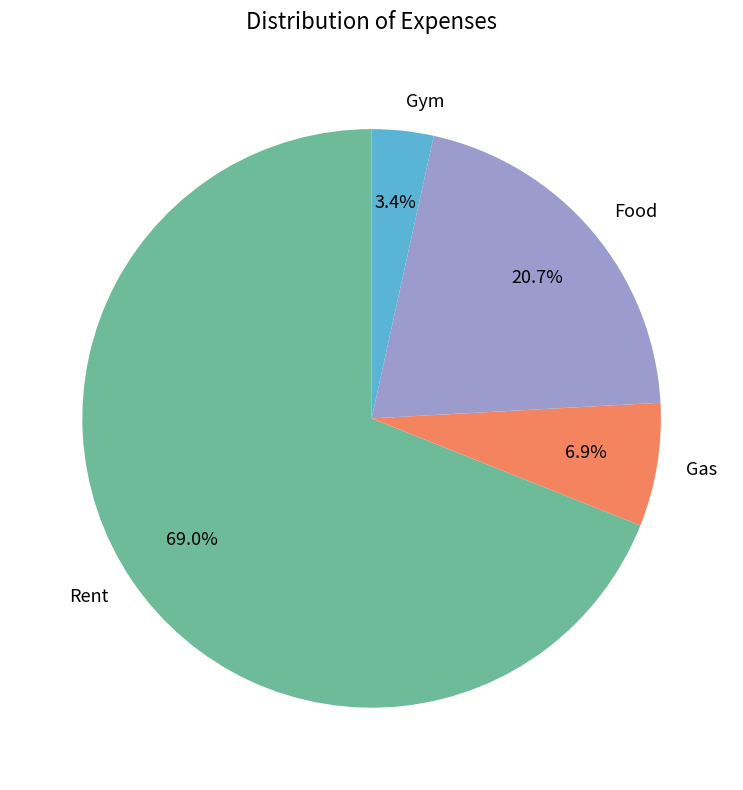

Which category has the biggest portion of the pie?

Rent